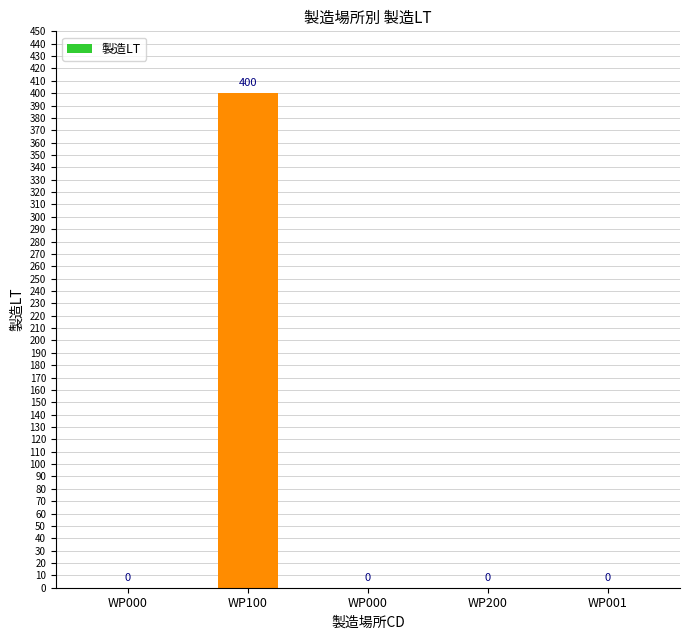

Rank the categories by value from highest to lowest.

WP100, WP000, WP000, WP200, WP001